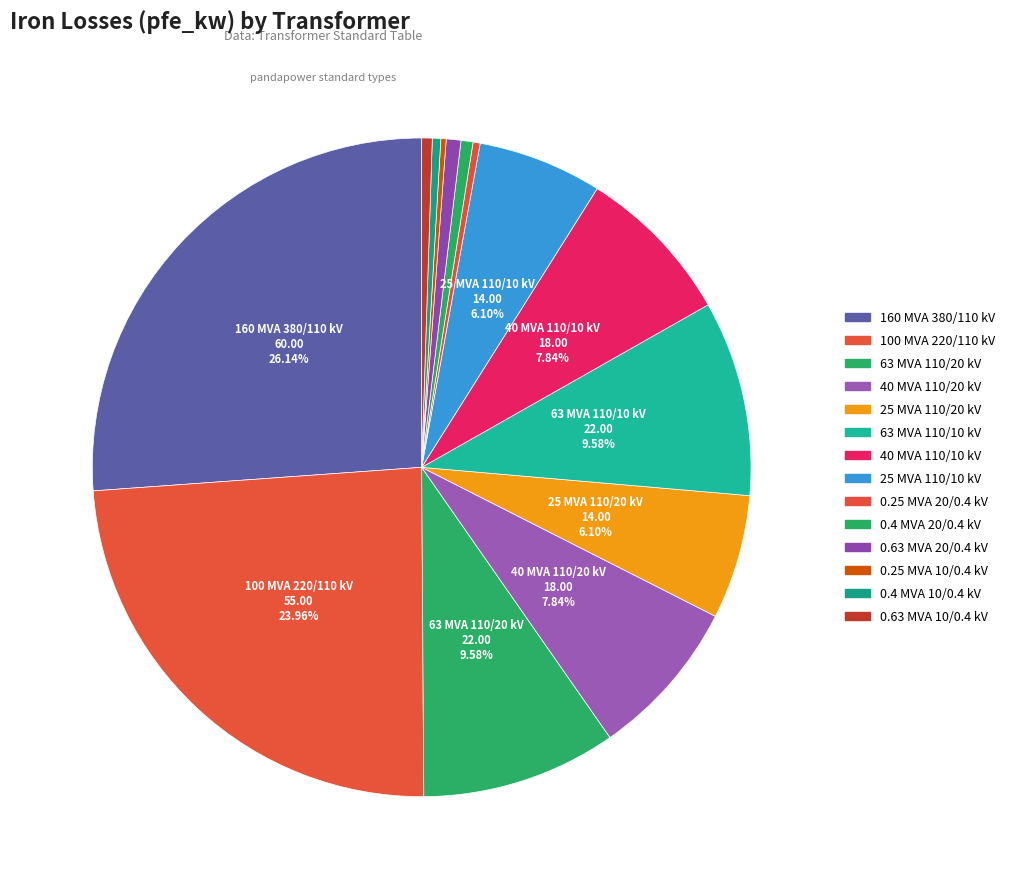

What portion of the pie excludes 40 MVA 110/20 kV?

92.2%